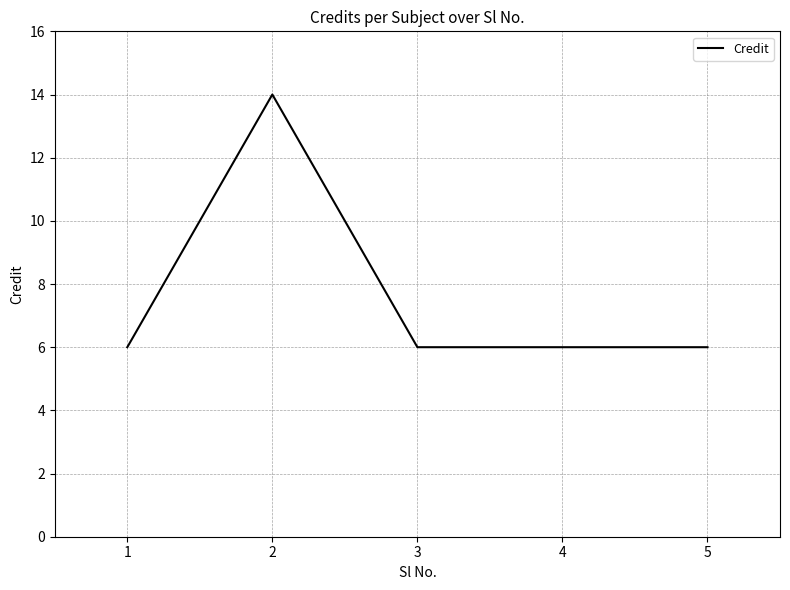

Does the chart have visible grid lines?

Yes